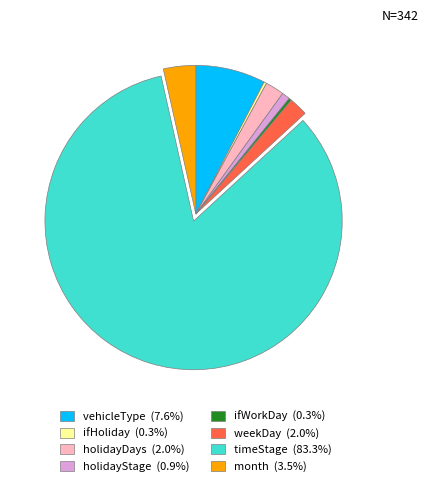

The vehicleType slice represents 1% of the pie. True or false?

False